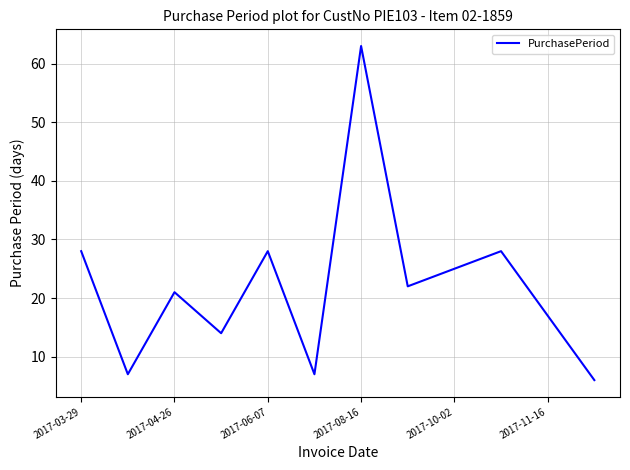

What is the minimum value shown in the chart?

6